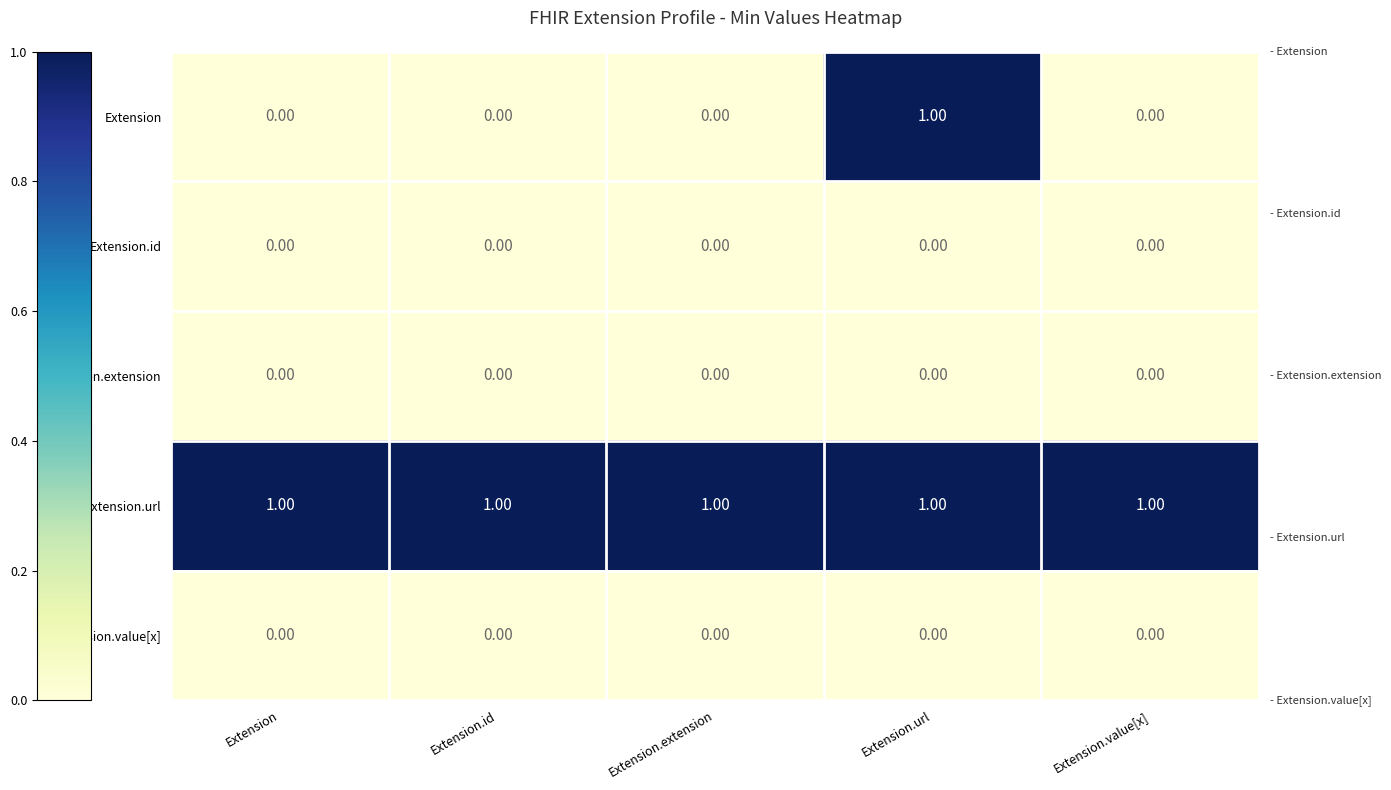

Which series has the widest spread of values?

Extension